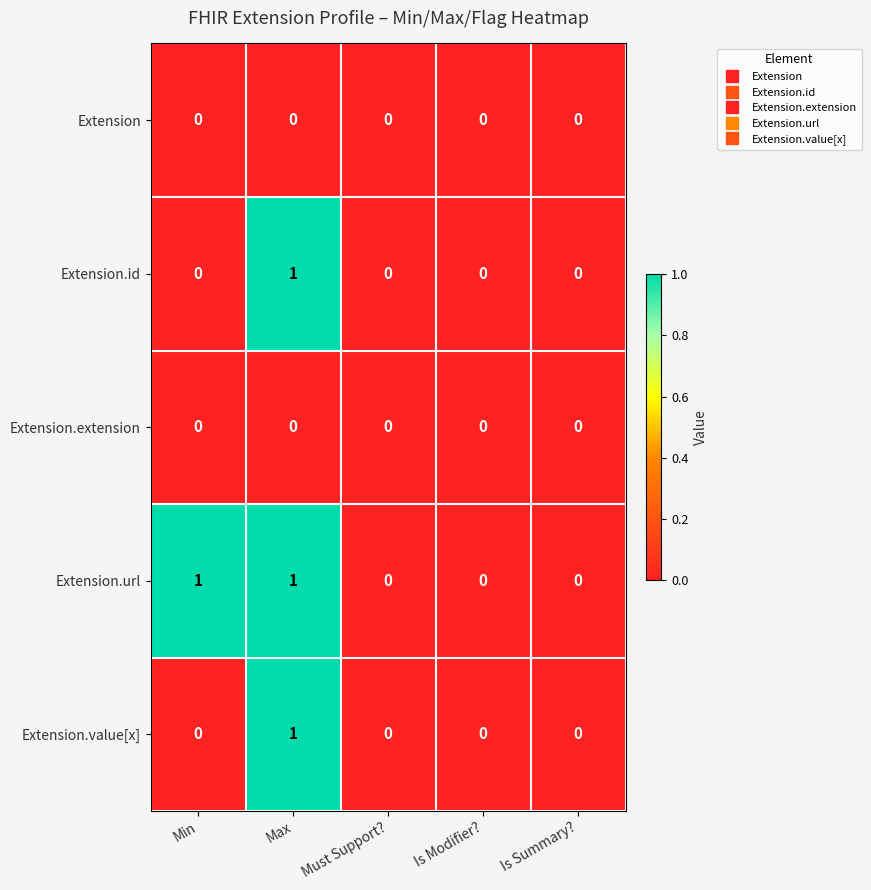

Is it true that Extension.value[x] equals -1 at Min?

False